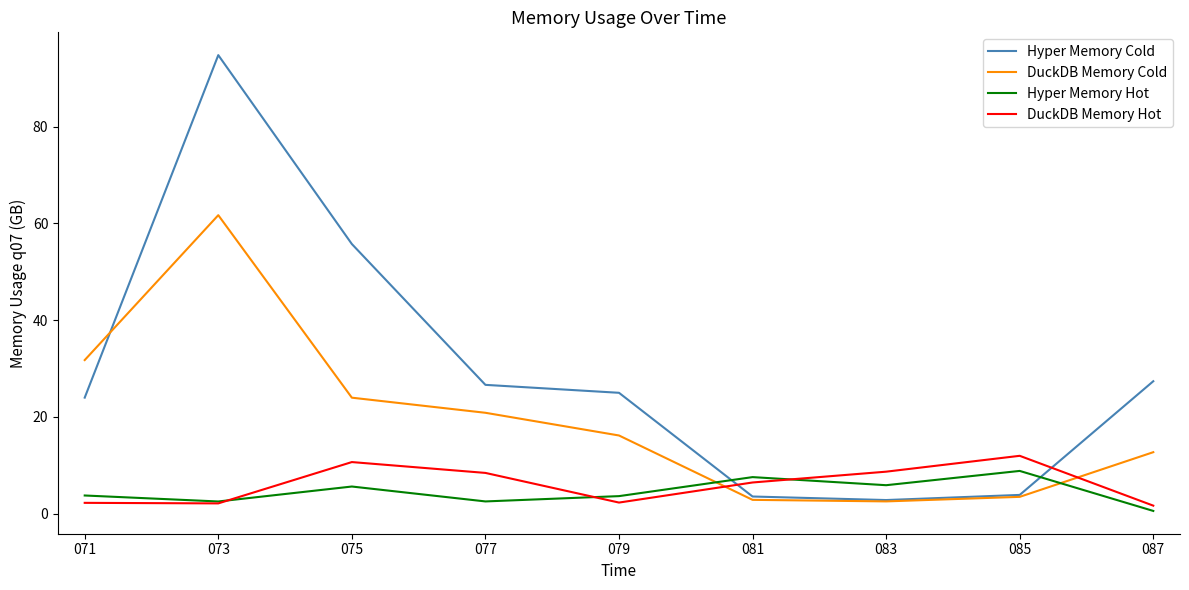

What is the difference between the highest and lowest values at 071?

29.5